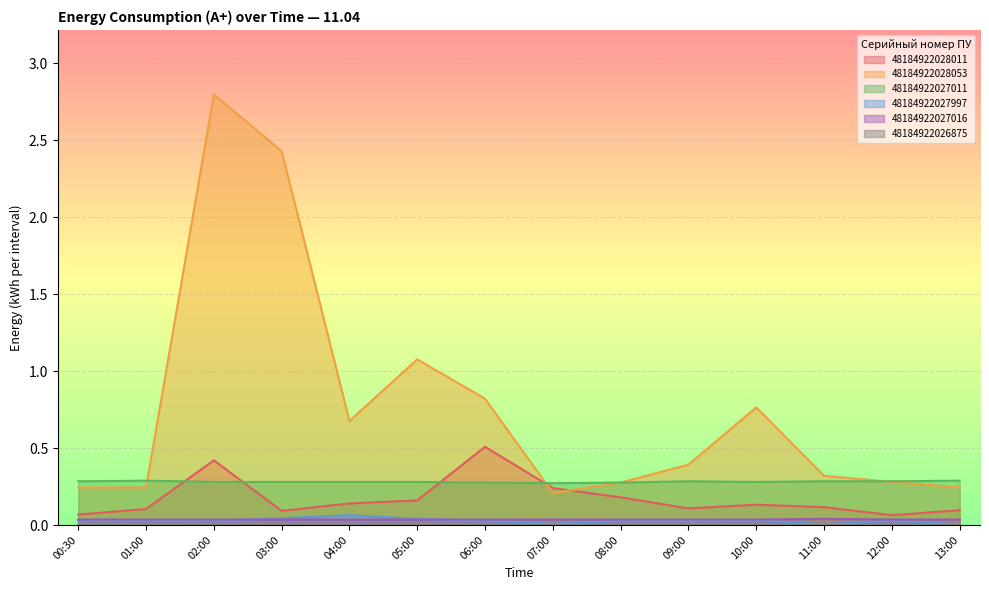

What is the difference between the highest and lowest values at 11:00?

0.3